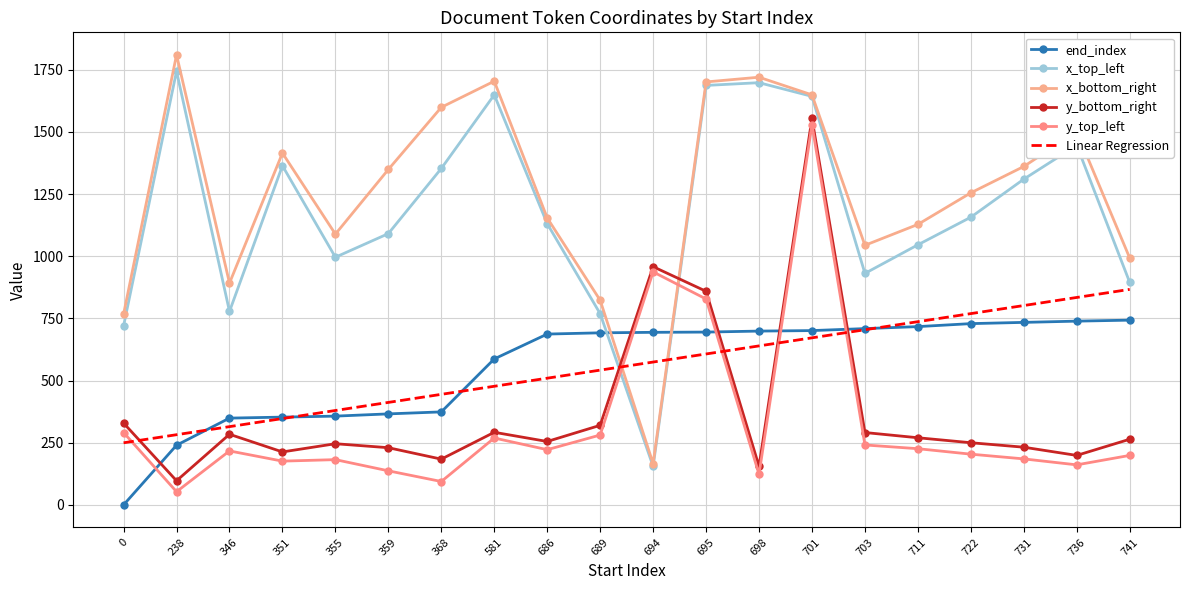

How many categories are shown in the chart?

20